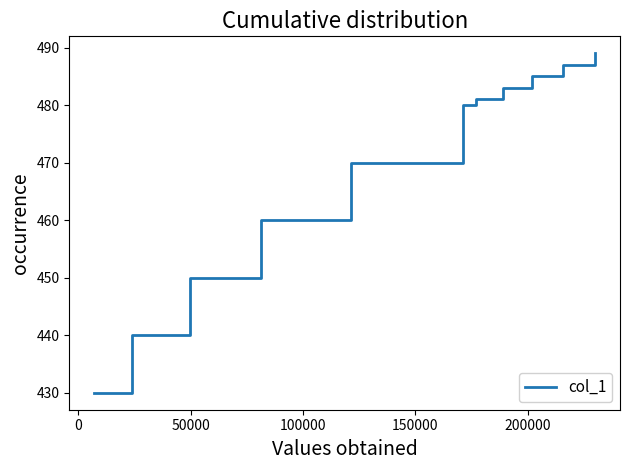

What is the greatest value displayed?

489